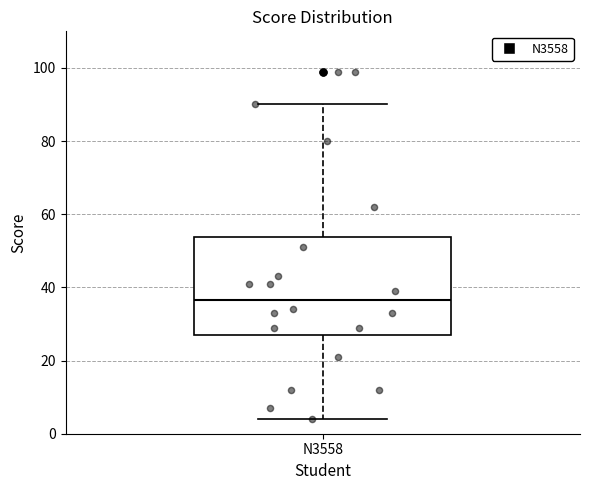

Read this box plot against the y-axis: the position of the median line, the range covered by the box, and the ends of both whiskers. The values are not printed on the chart, so give them approximately, as read against the axis.

median 36, box 28 to 54, whiskers 4 to 90